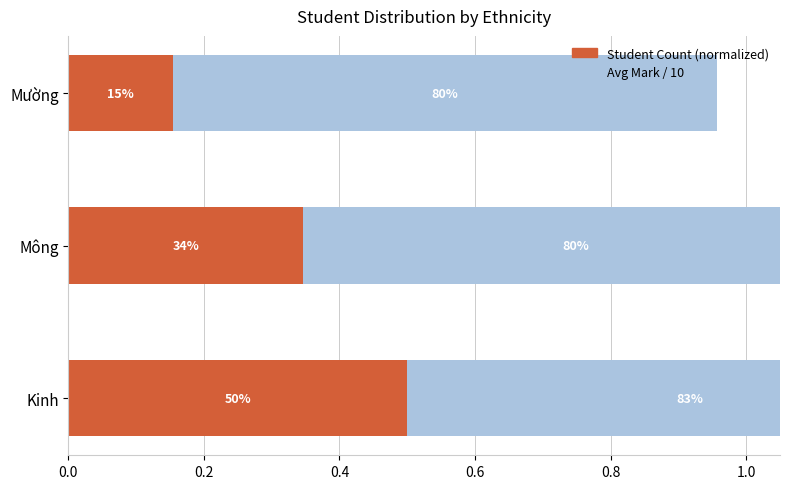

Which series changed the most between Mông and Mường?

Student Count (normalized)